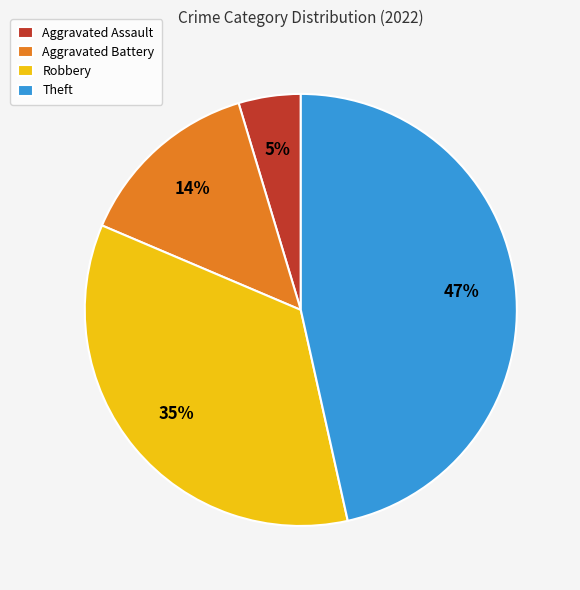

Does any single category account for the majority?

No